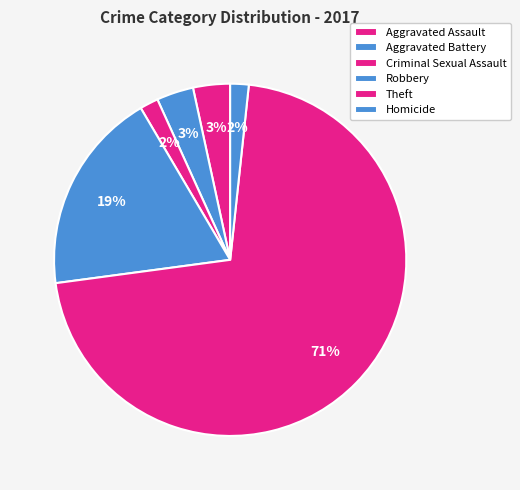

Which slice represents more than half of the pie?

Theft